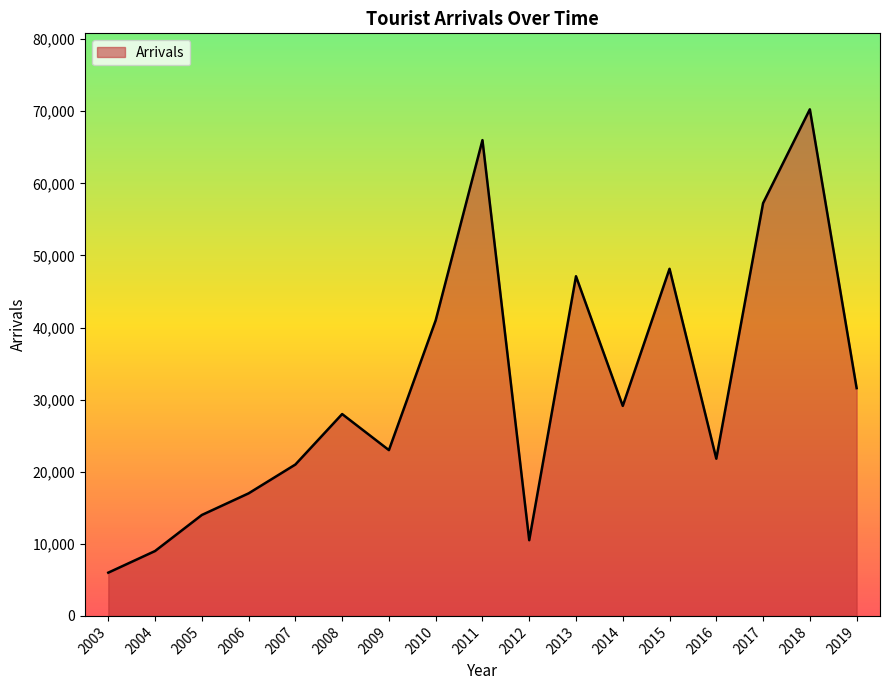

What value does the data have at 2010, to the nearest 100?

41000